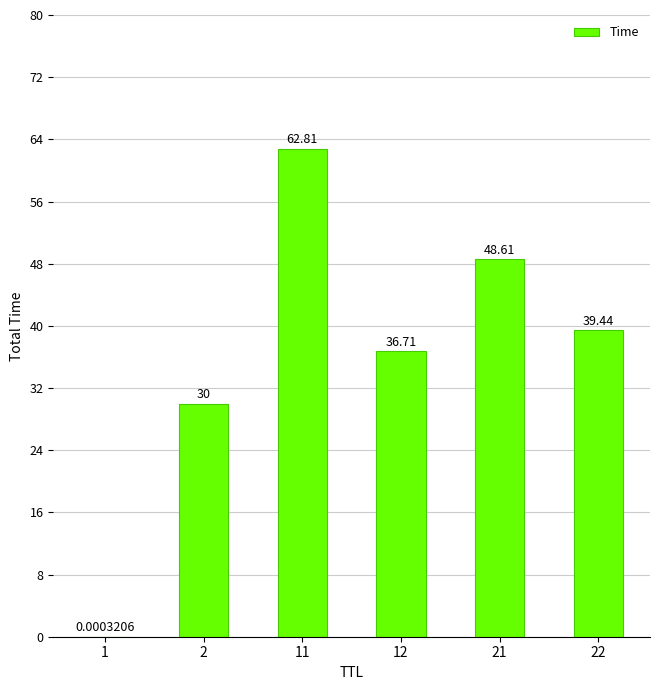

What is the sum of the values at 22 and 12?

76.2